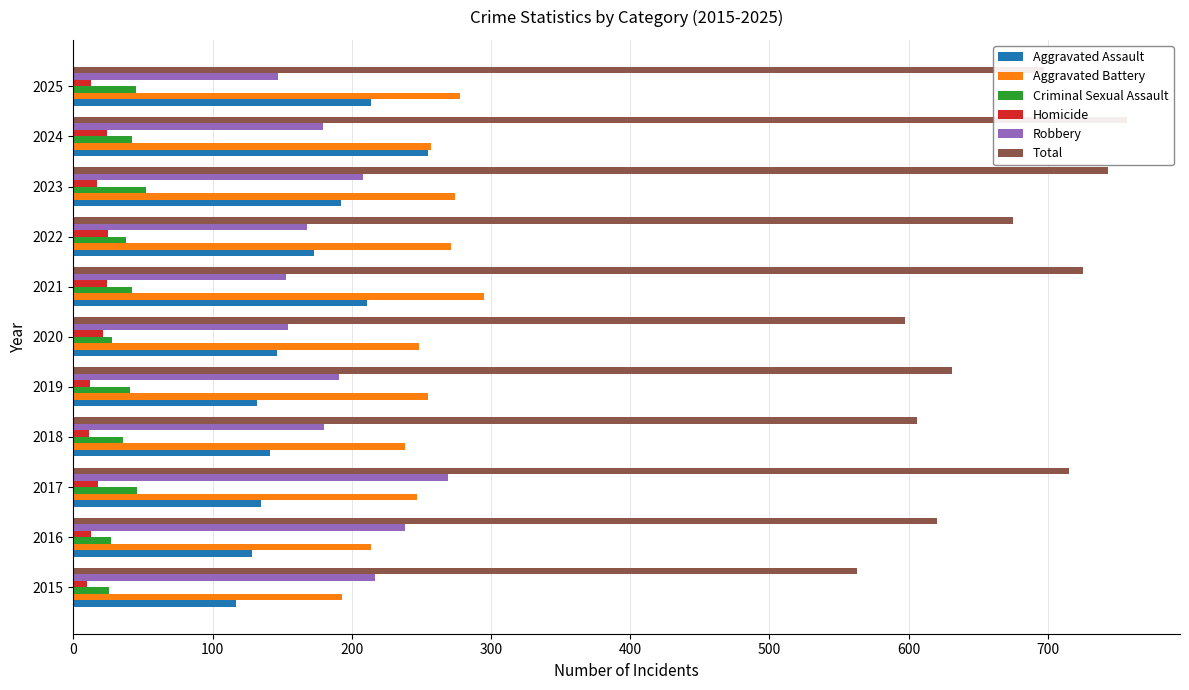

What are all the series names shown in the legend?

Aggravated Assault, Aggravated Battery, Criminal Sexual Assault, Homicide, Robbery, Total